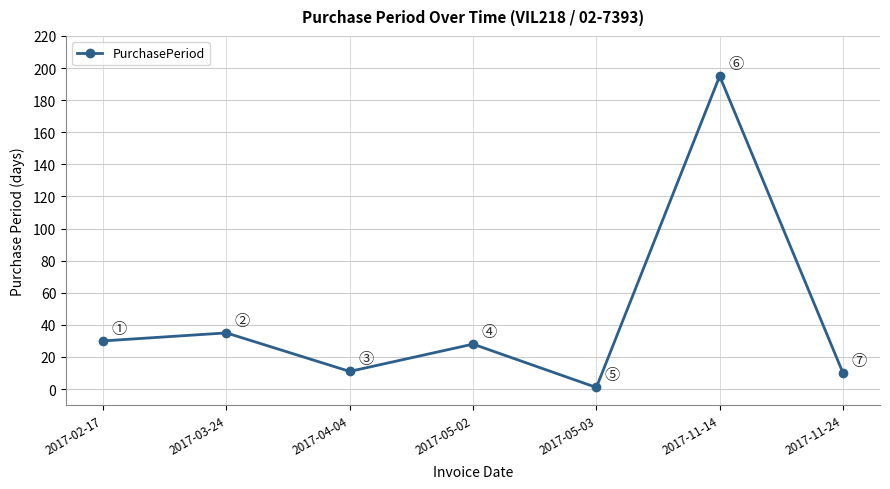

Where is the data nearest to the value 98?

2017-03-24